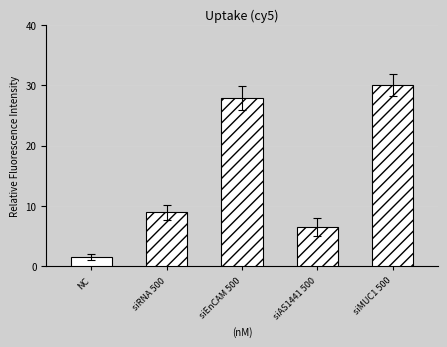

Rank the categories by value from lowest to highest.

NC, siAS1441 500, siRNA 500, siEnCAM 500, siMUC1 500